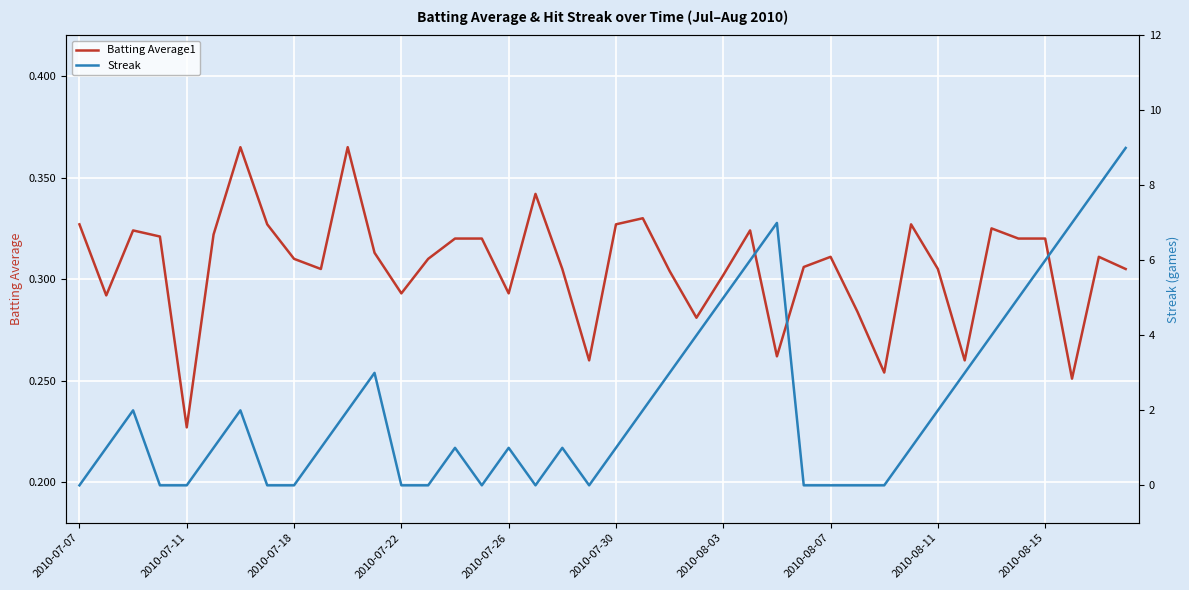

Reading left to right, extract all data points from this chart.

Batting Average1: 0.3	0.3	0.3	0.3	0.2	0.3	0.4	0.3	0.3	0.3	0.4	0.3	0.3	0.3	0.3	0.3	0.3	0.3	0.3	0.3	0.3	0.3	0.3	0.3	0.3	0.3	0.3	0.3	0.3	0.3	0.3	0.3	0.3	0.3	0.3	0.3	0.3	0.3	0.3	0.3
Streak: 0.0	1.0	2.0	0.0	0.0	1.0	2.0	0.0	0.0	1.0	2.0	3.0	0.0	0.0	1.0	0.0	1.0	0.0	1.0	0.0	1.0	2.0	3.0	4.0	5.0	6.0	7.0	0.0	0.0	0.0	0.0	1.0	2.0	3.0	4.0	5.0	6.0	7.0	8.0	9.0